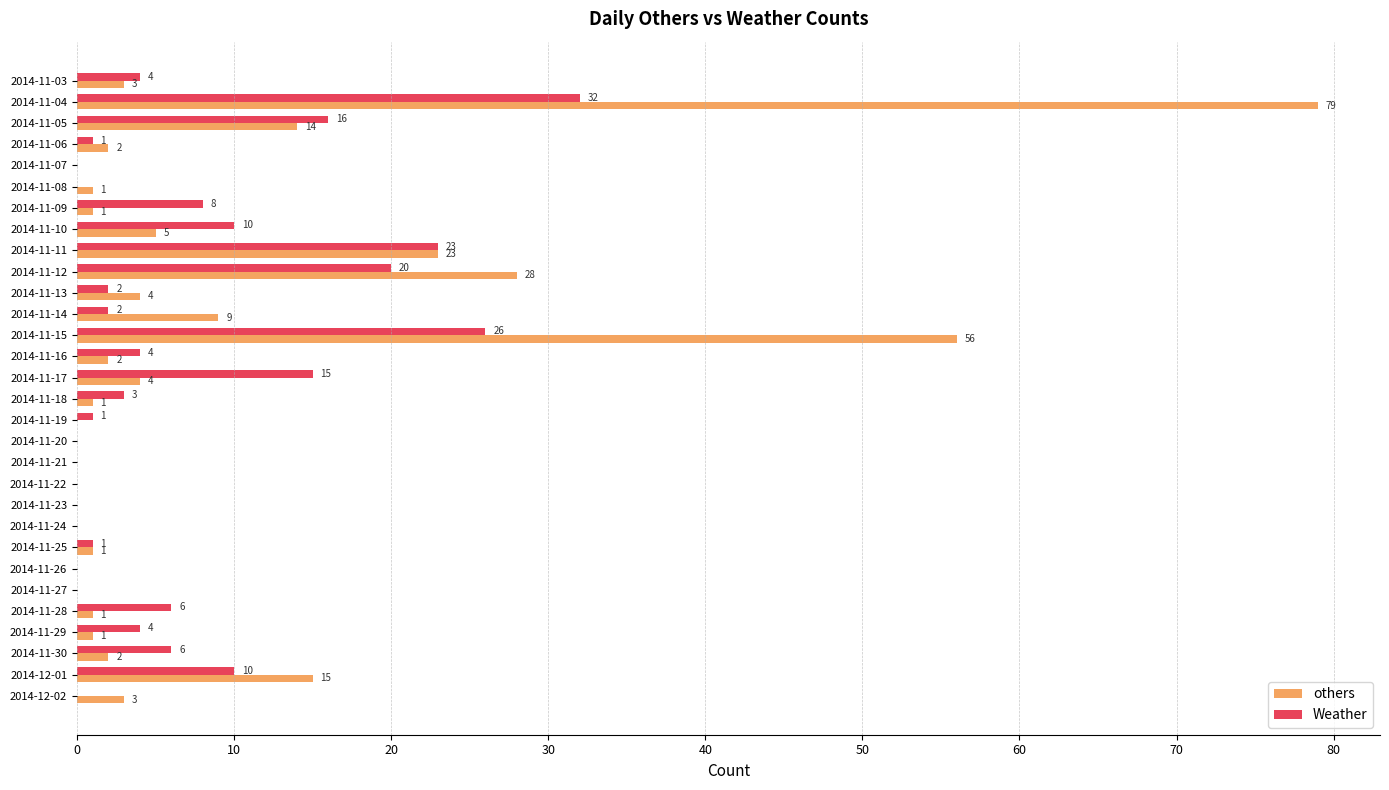

Is it true that others equals 3 at 2014-11-03?

True